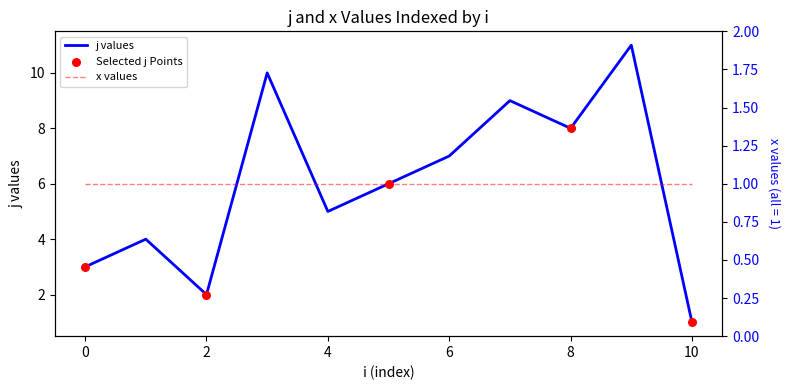

Approximately how many times larger is the value at 0 compared to 8?

0.4